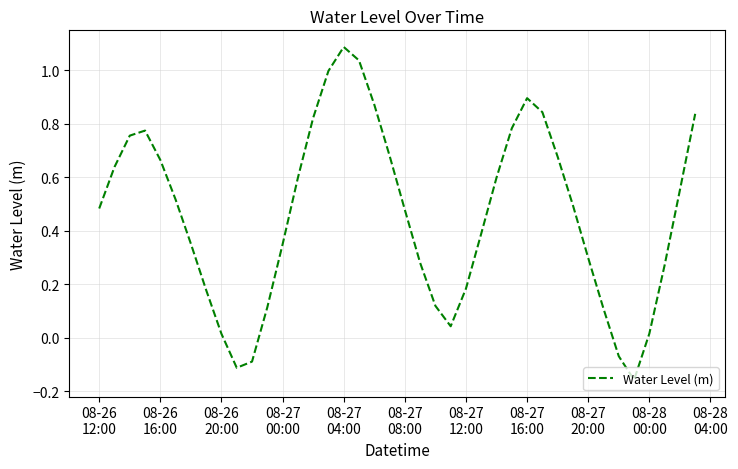

What is the greatest value displayed?

1.1